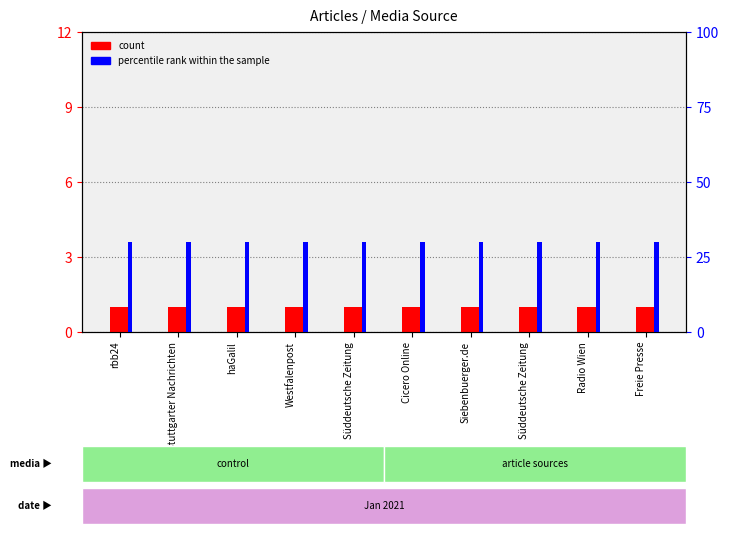

Read the percentile rank within the sample value at Westfalenpost.

30